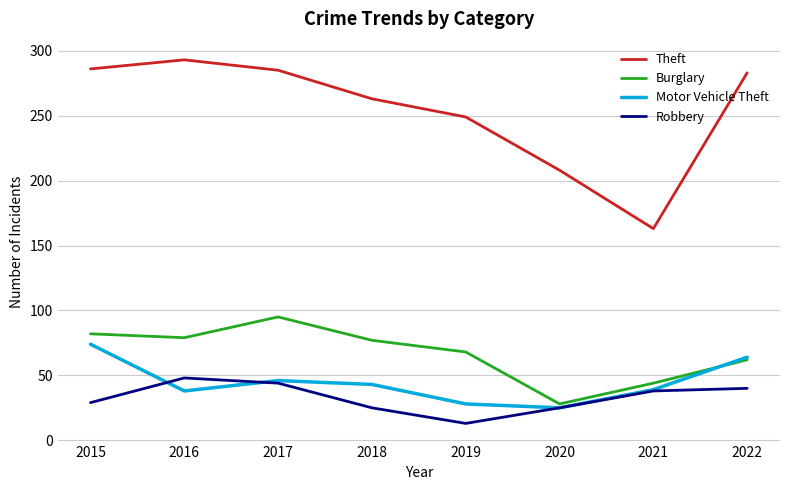

Is it true that Robbery equals 40 at 2022?

True